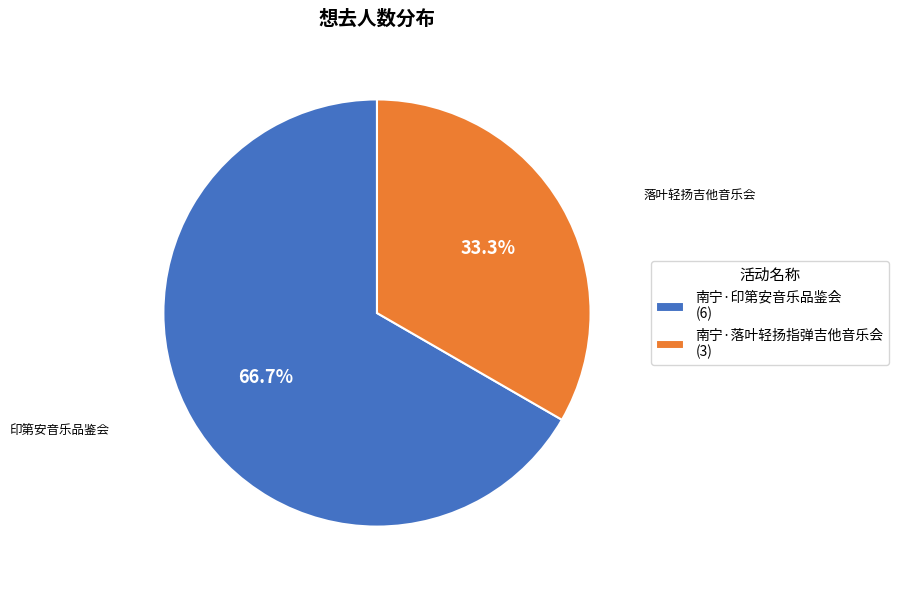

Is 南宁·印第安音乐品鉴会 (6) the majority of the pie?

Yes